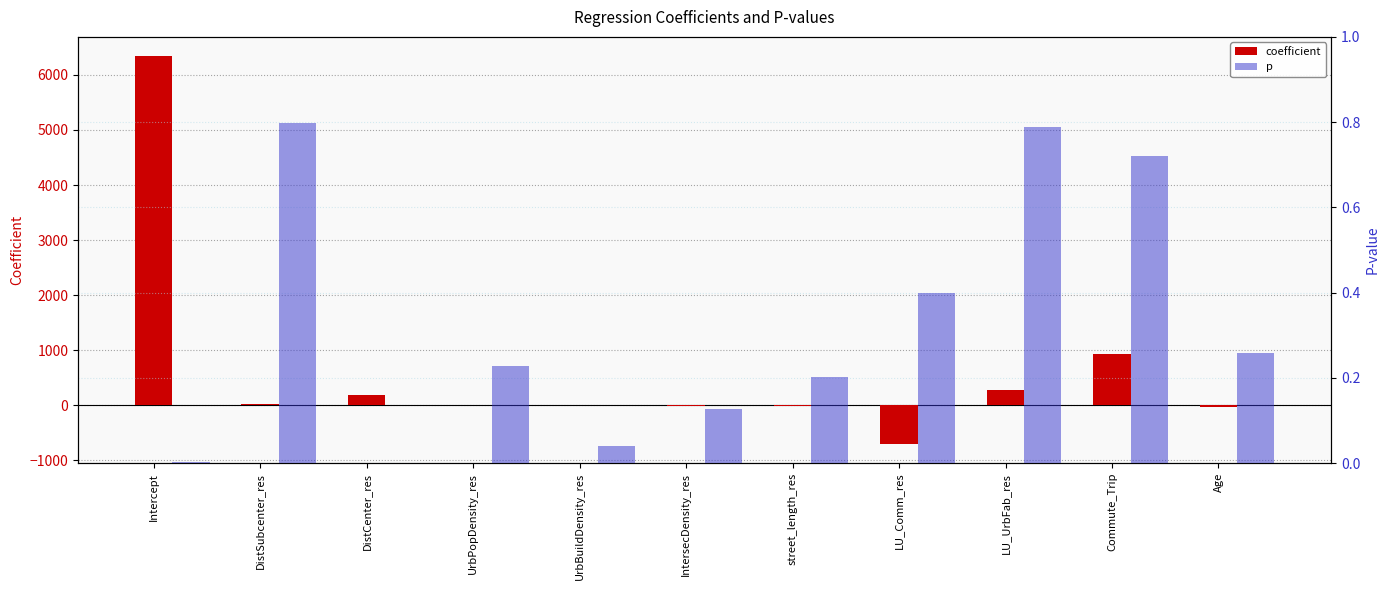

At which label is p closest to 0?

DistCenter_res